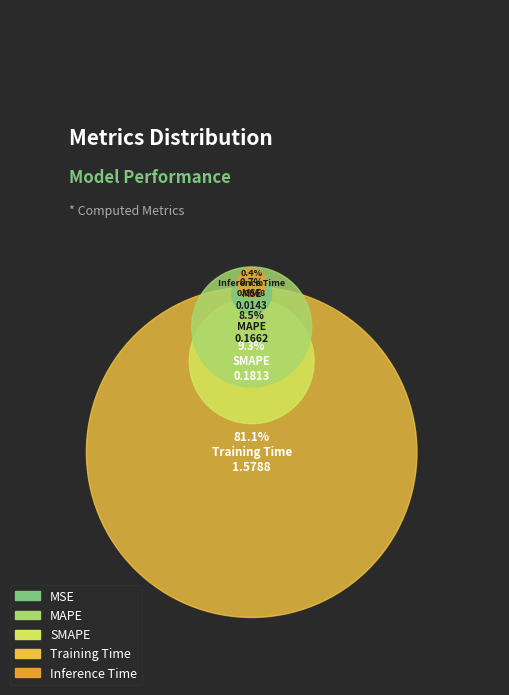

Count the number of slices in the pie.

5